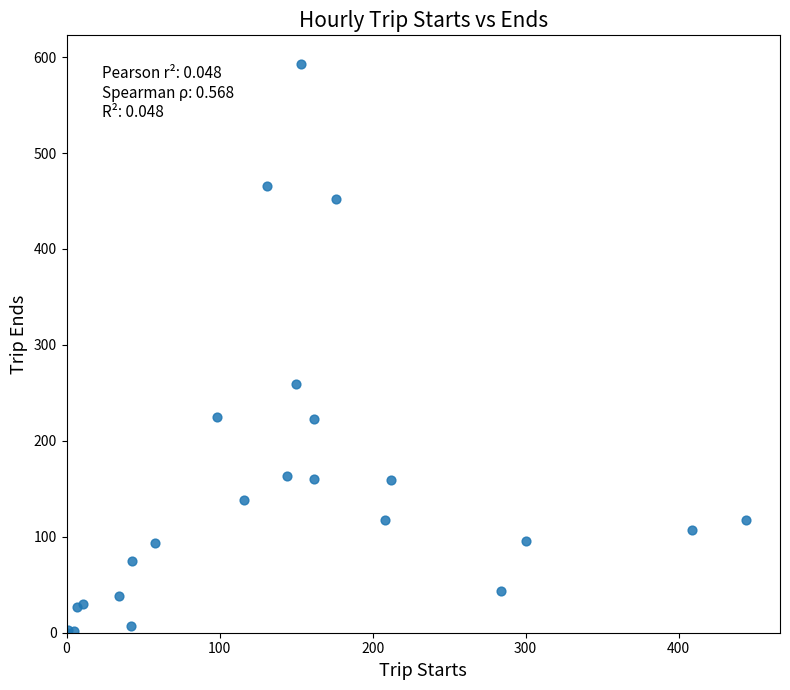

What Y value in the scatter plot is closest to 296?

259